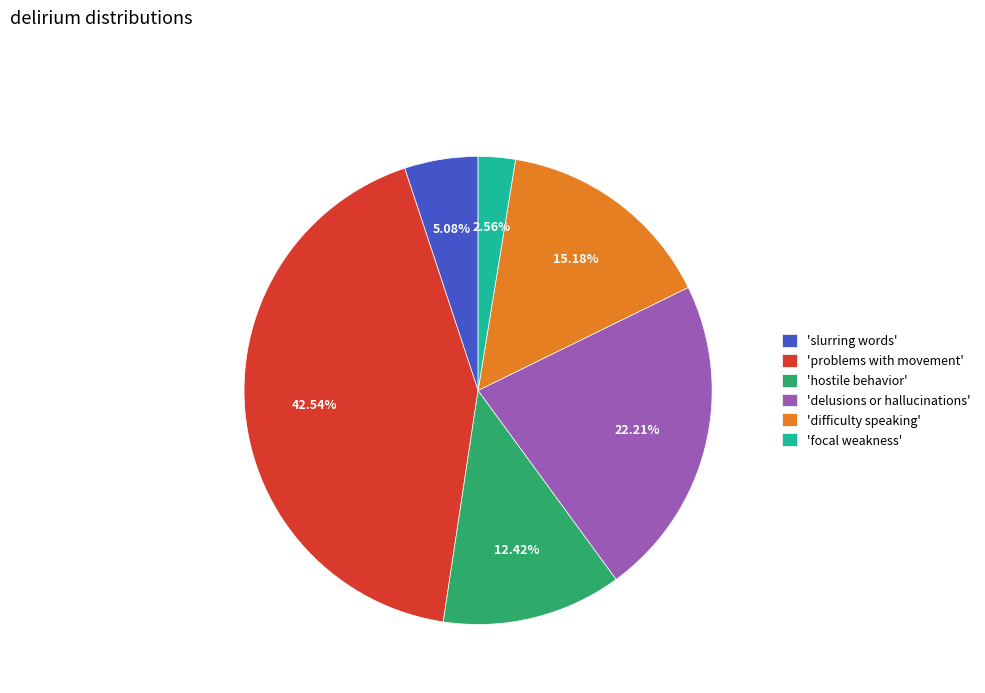

Is there a majority slice in this chart?

No